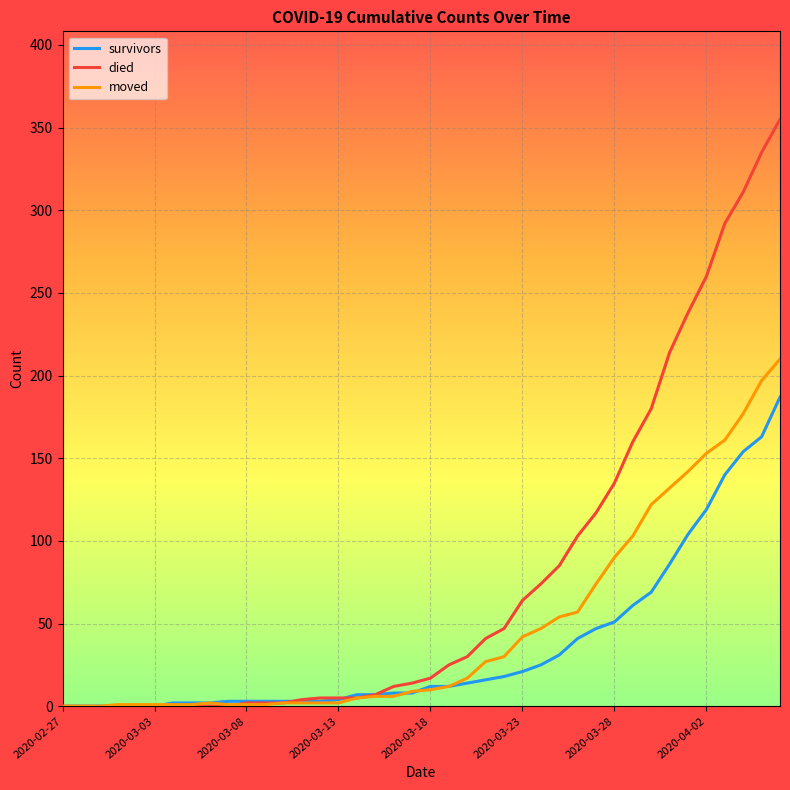

What is the maximum value for died?

355